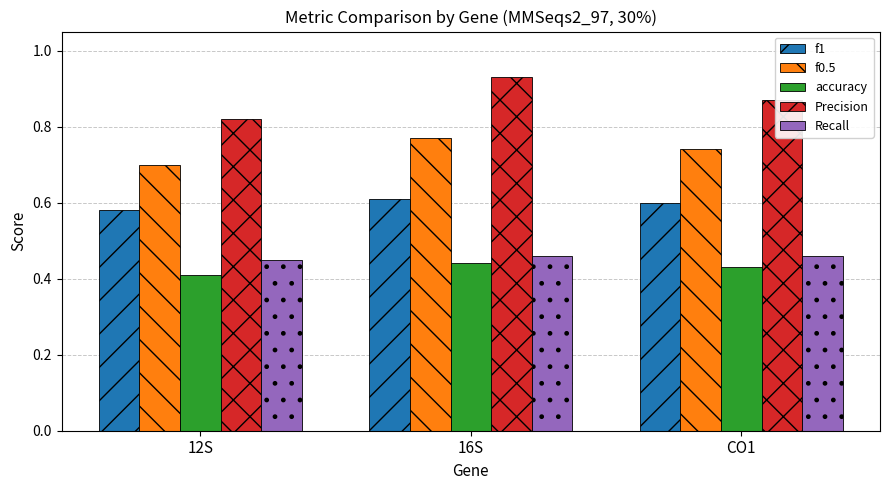

True or false: accuracy has a value of 0.4 at CO1.

True